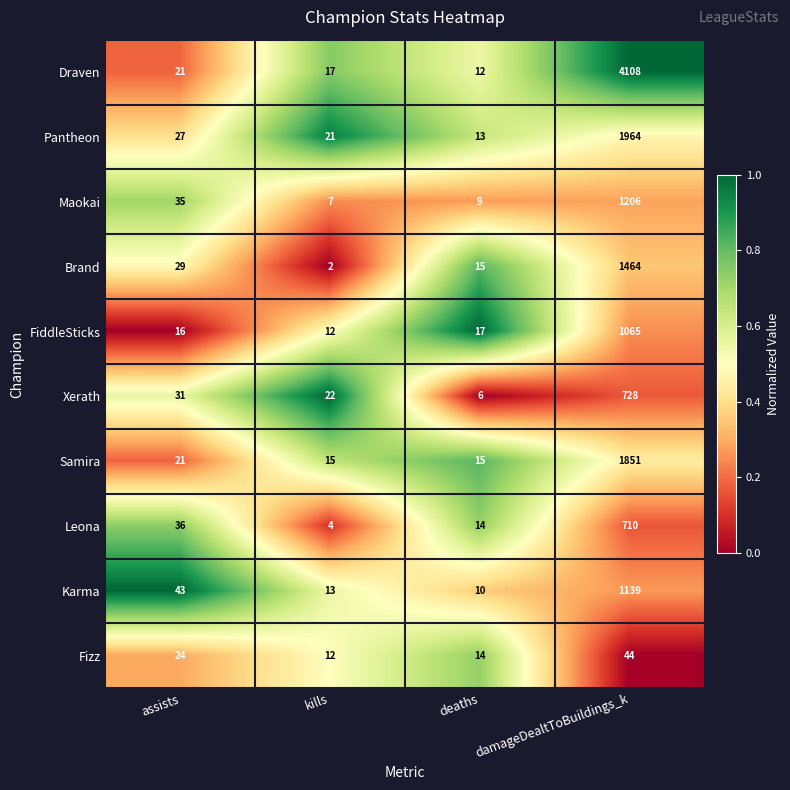

At which category is the sum across all series the highest?

damageDealtToBuildings_k